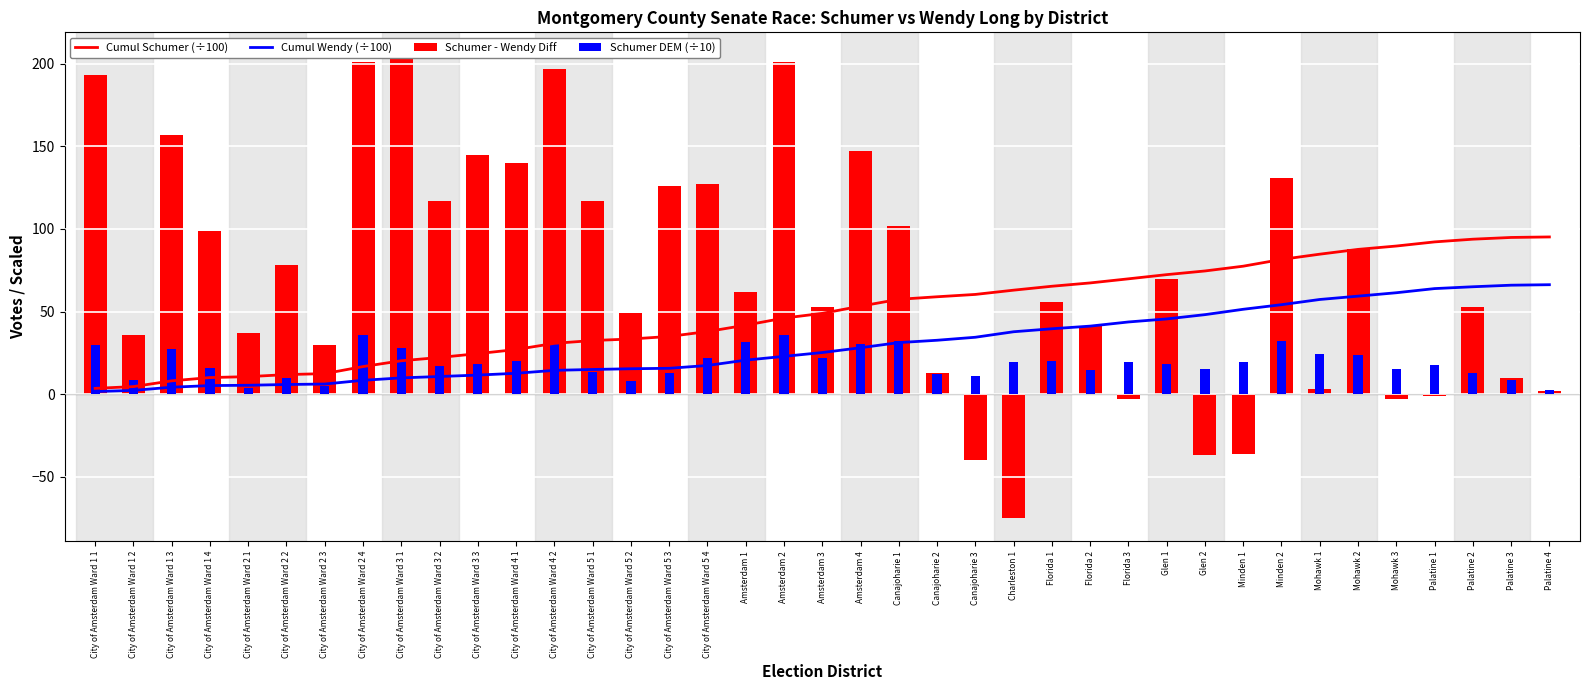

At which label does Cumul Wendy (÷100) reach its minimum?

City of Amsterdam Ward 1 1